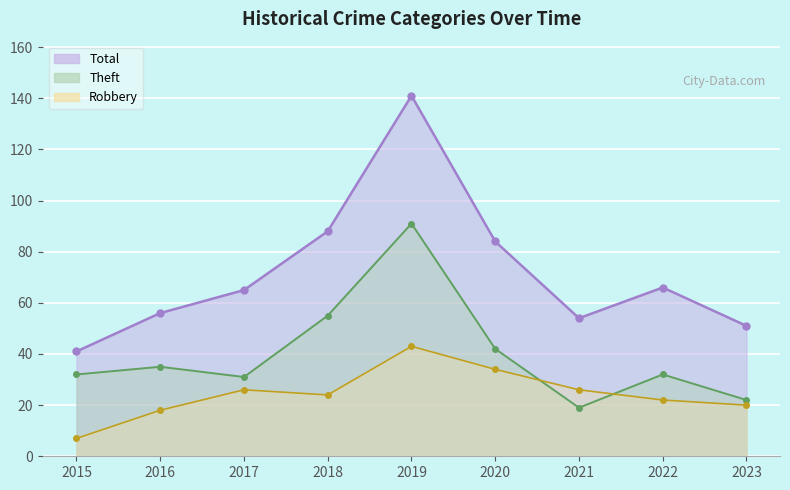

True or false: Theft has a value of 58 at 2016.

False